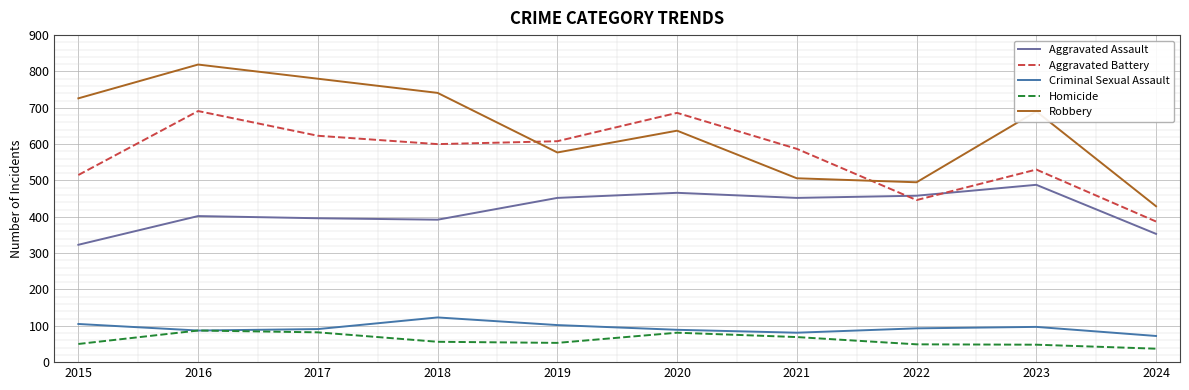

At which category is the sum across all series the highest?

2016